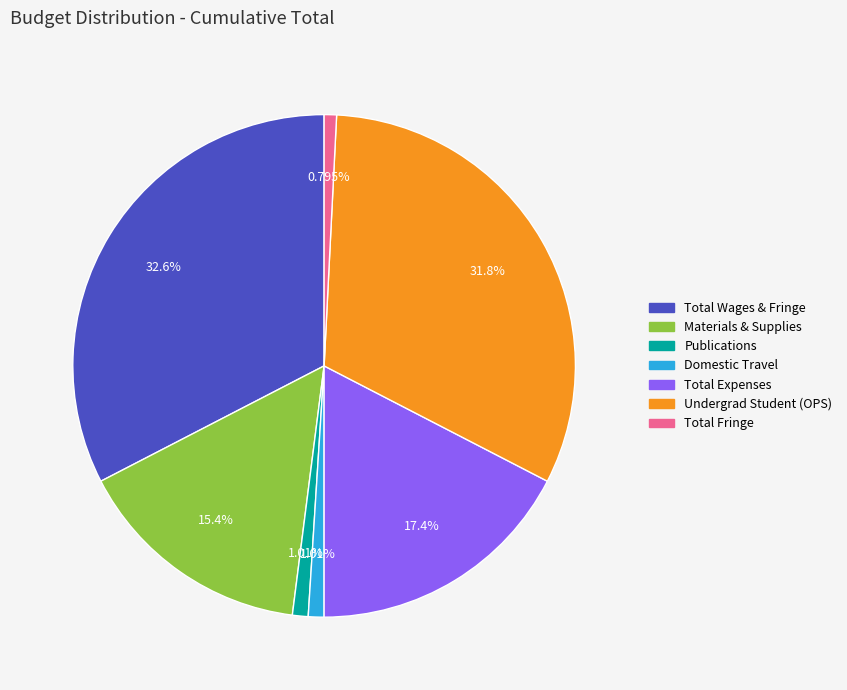

What is the largest slice in the pie chart?

Total Wages & Fringe